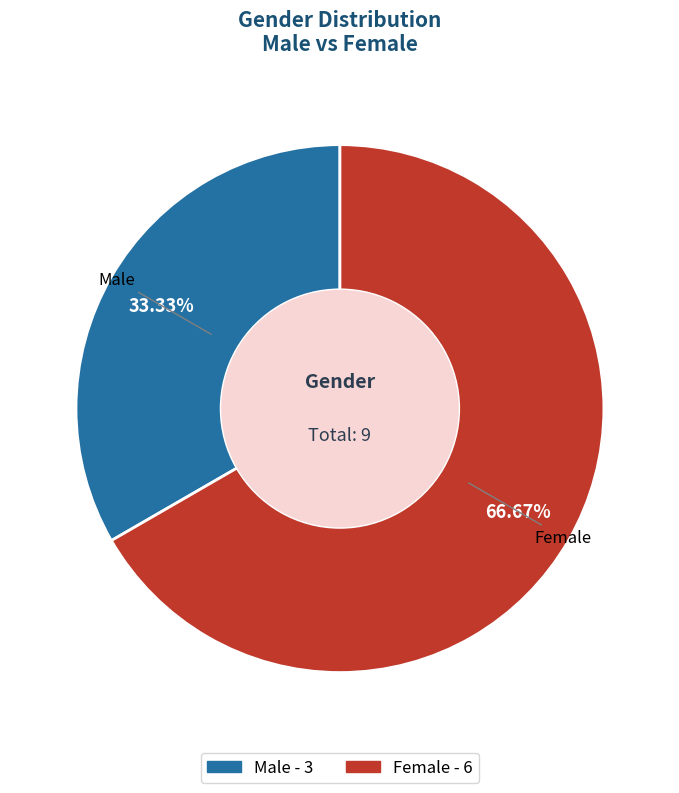

Is there a majority slice in this chart?

Yes